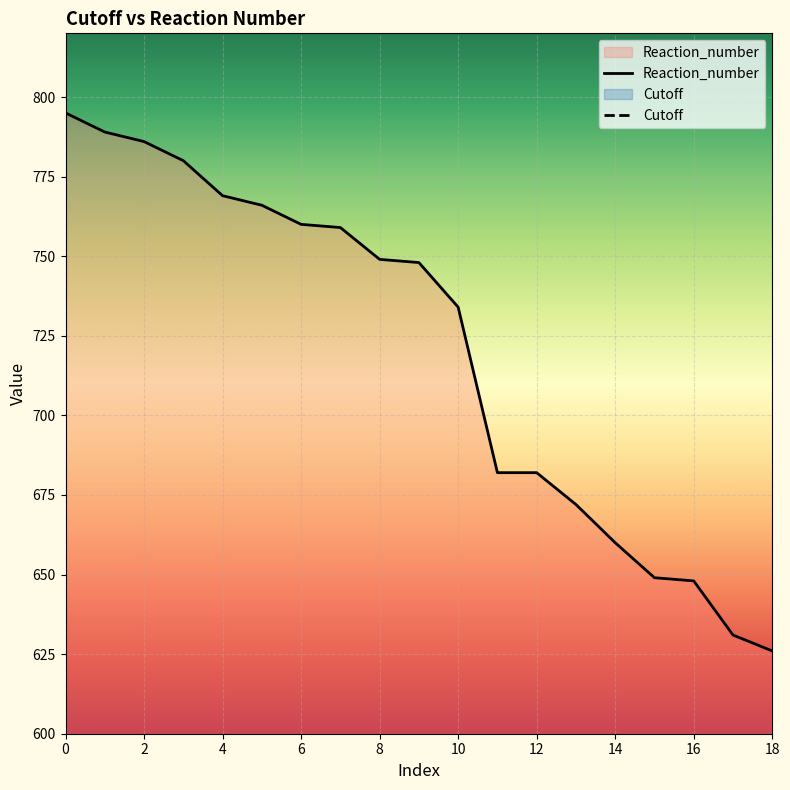

At which label does Reaction_number reach its minimum?

18